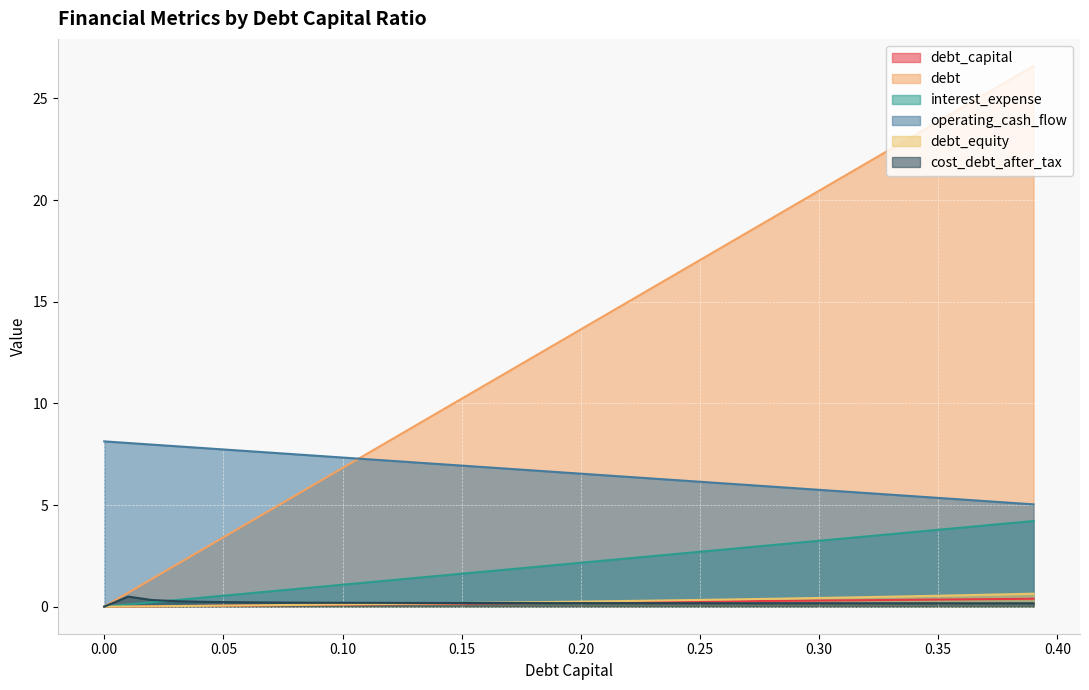

What position from the right is 0.18?

22